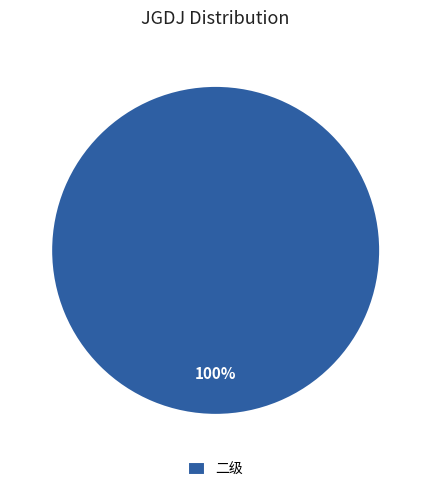

Count the number of slices in the pie.

1